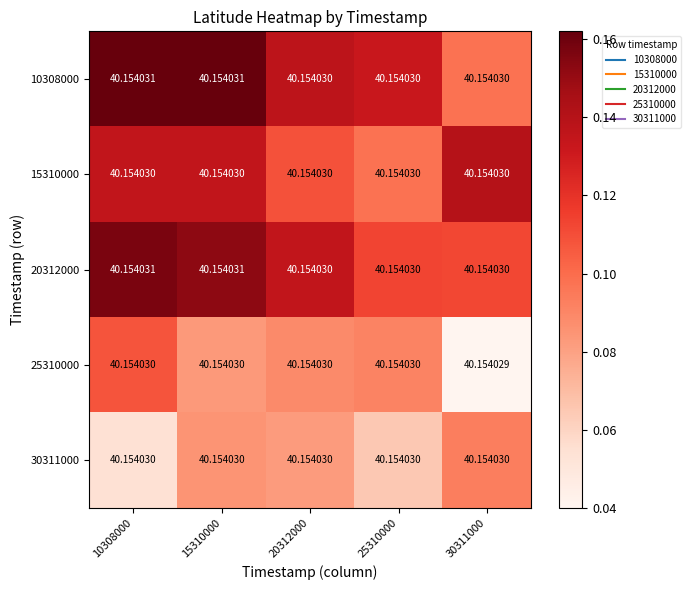

Which series changed the most between 15310000 and 20312000?

15310000